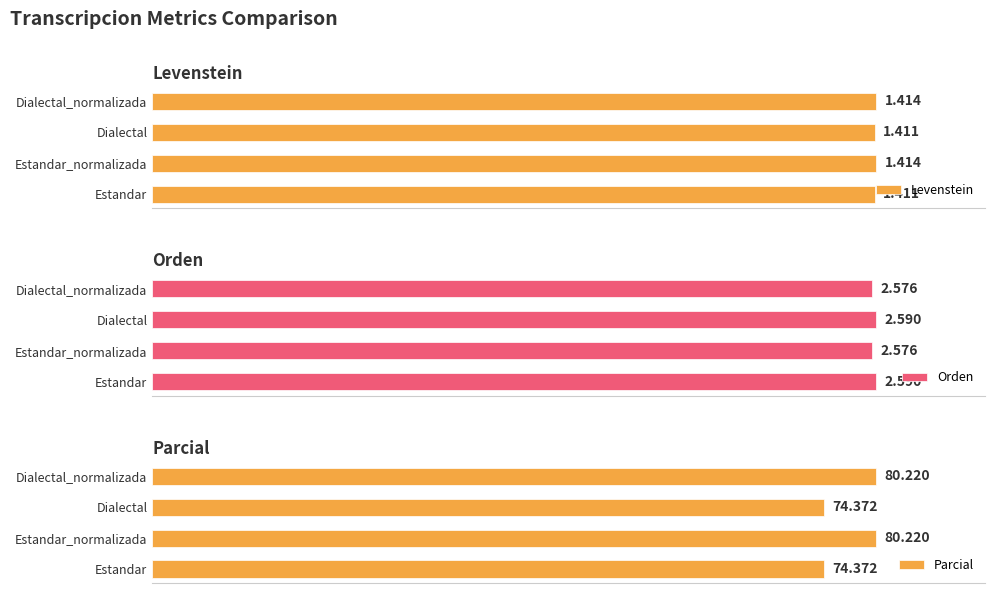

Which series has the widest spread of values?

Parcial